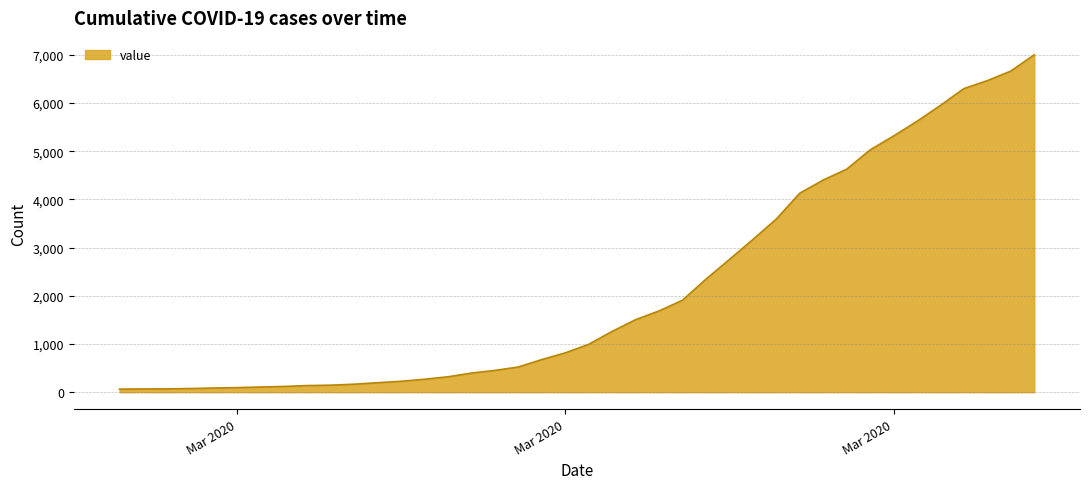

What is the difference between the maximum and minimum values?

6939